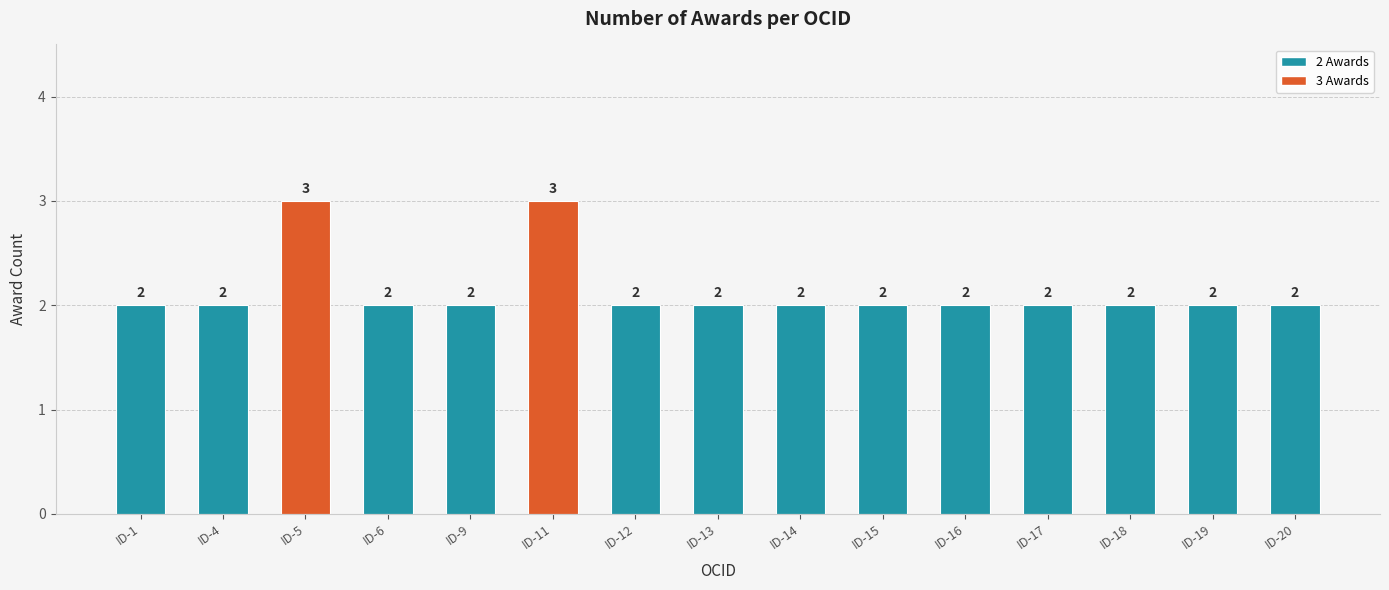

What is the sum of all values?

32